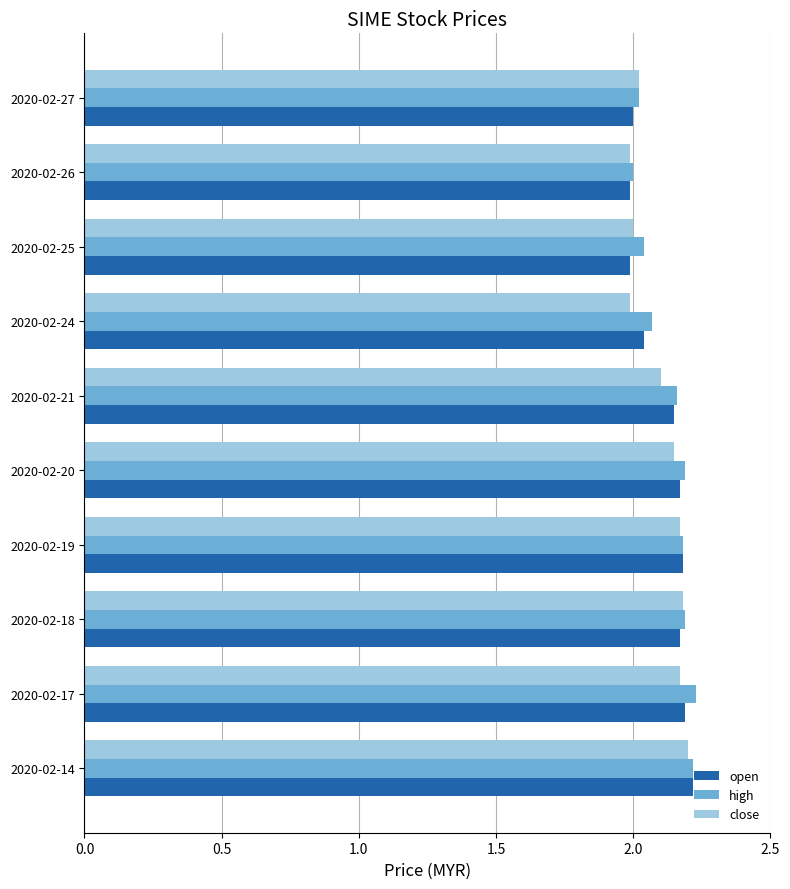

Is it true that close equals 3.2 at 2020-02-21?

False